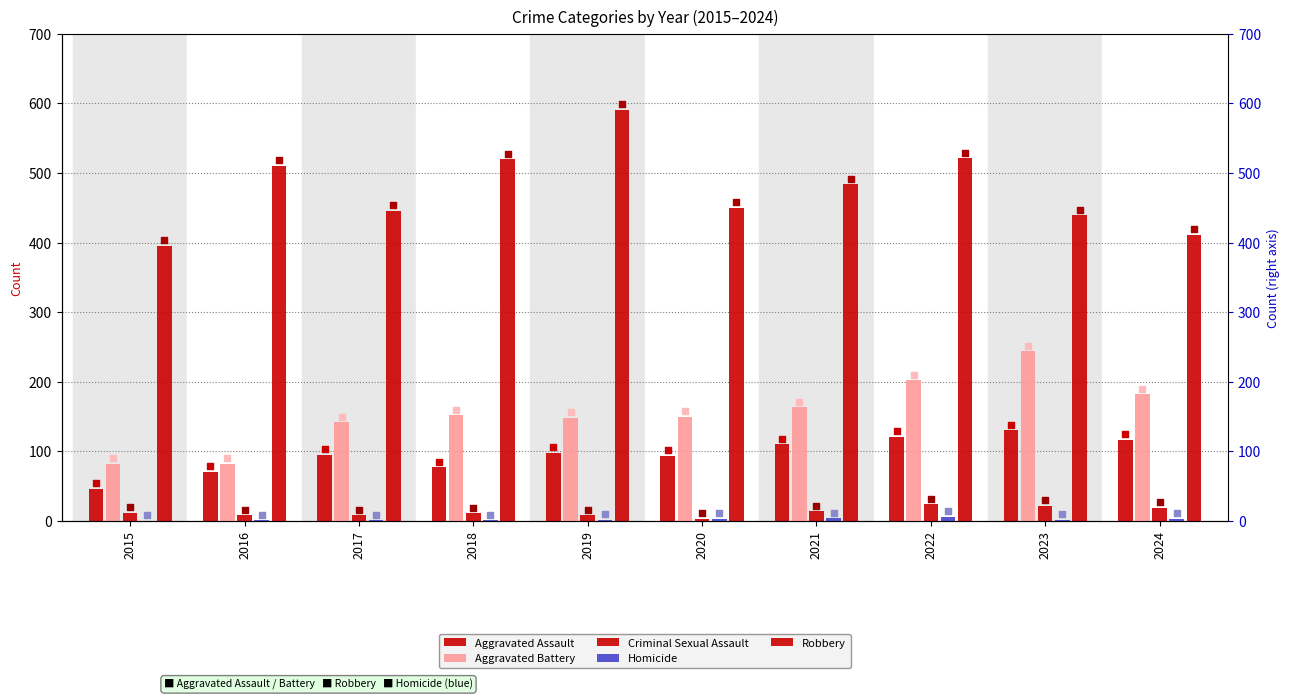

Is the value of Robbery at 2018 greater than the value of Aggravated Assault at 2019?

Yes